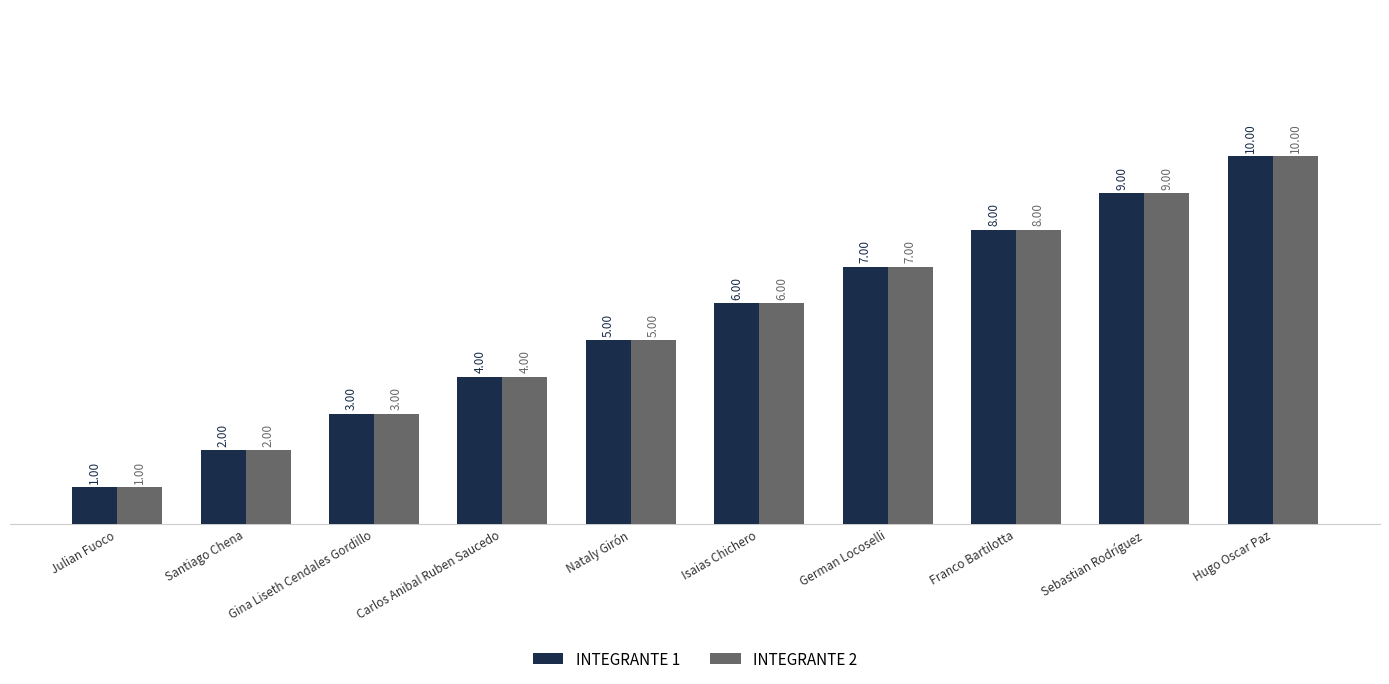

Rank the categories by INTEGRANTE 2 value from highest to lowest.

Hugo Oscar Paz, Sebastian Rodríguez, Franco Bartilotta, German Locoselli, Isaias Chichero, Nataly Girón, Carlos Anibal Ruben Saucedo, Gina Liseth Cendales Gordillo, Santiago Chena, Julian Fuoco